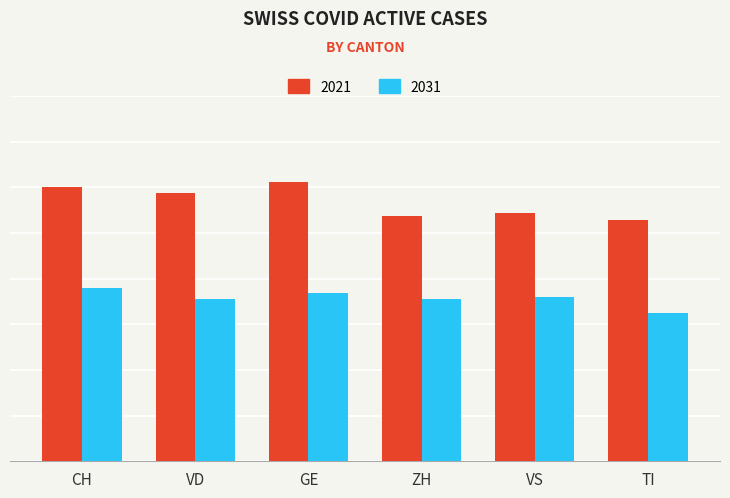

What are all the series names shown in the legend?

2021, 2031